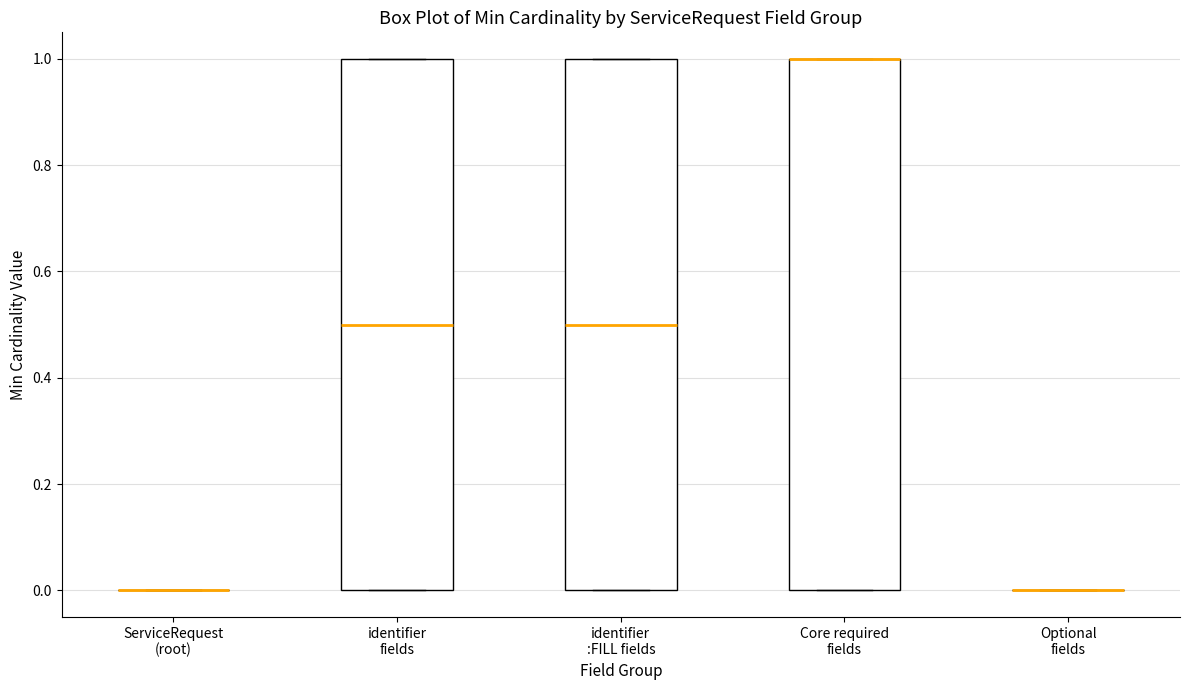

Reading left to right, transcribe this box plot: for each box, give where its median line is, the range the box spans, and where its two whiskers end, as read against the y-axis. The values are not printed on the chart, so give them approximately, as read against the axis.

ServiceRequest (root): box collapsed to a line at 0.0, whiskers 0.0 to 0.0
identifier fields: median 0.5, box 0.0 to 1.0, whiskers 0.0 to 1.0
identifier :FILL fields: median 0.5, box 0.0 to 1.0, whiskers 0.0 to 1.0
Core required fields: median 1.0 (drawn on the box's upper edge), box 0.0 to 1.0, whiskers 0.0 to 1.0
Optional fields: box collapsed to a line at 0.0, whiskers 0.0 to 0.0